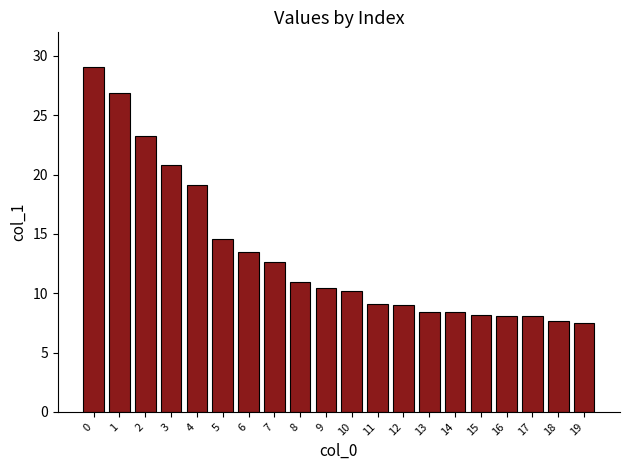

What is the difference between the values at 6 and 16?

5.4